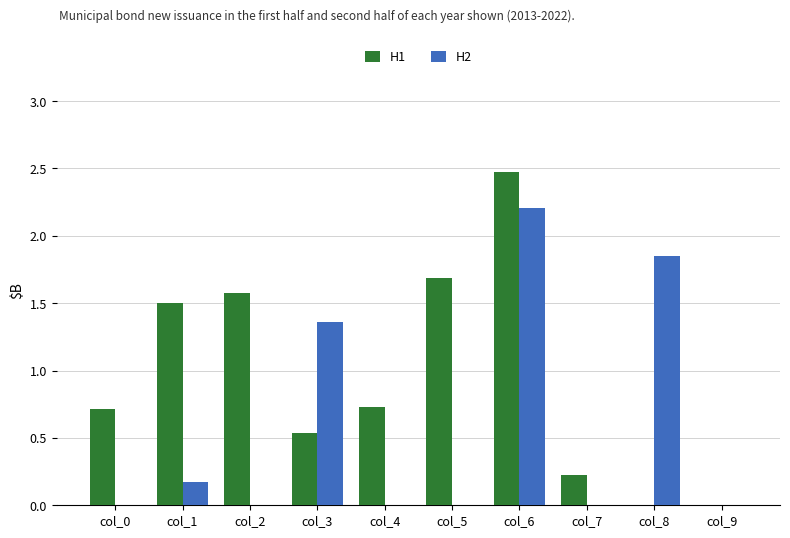

True or false: H1 has a value of 0.0 at col_8.

True